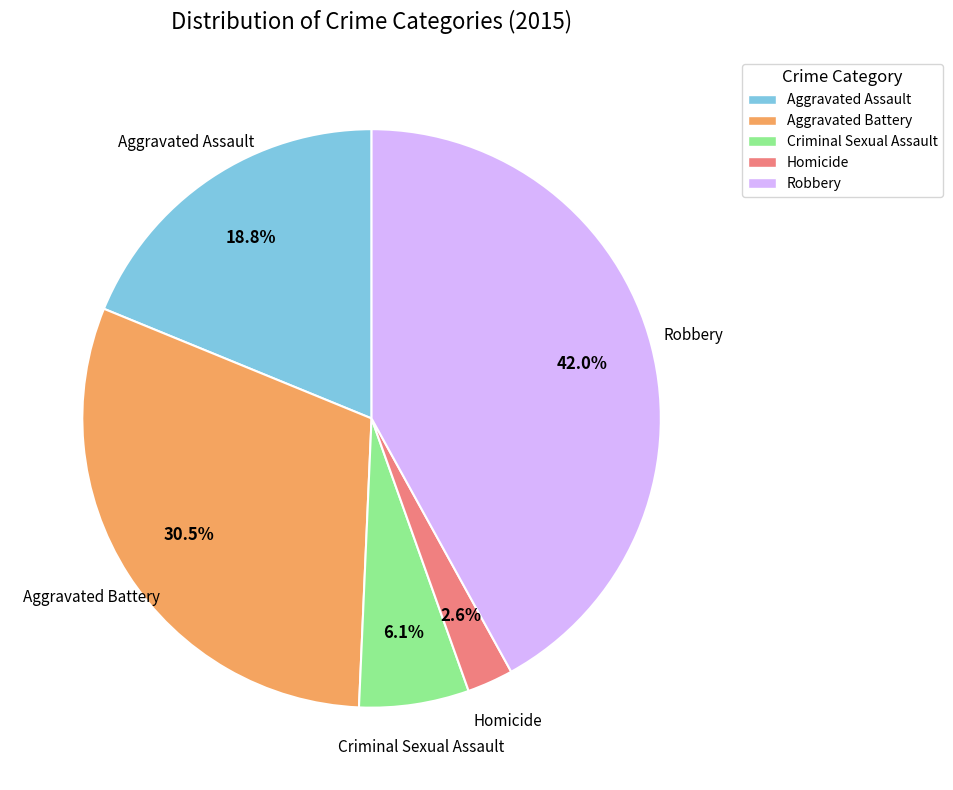

Count the number of slices in the pie.

5